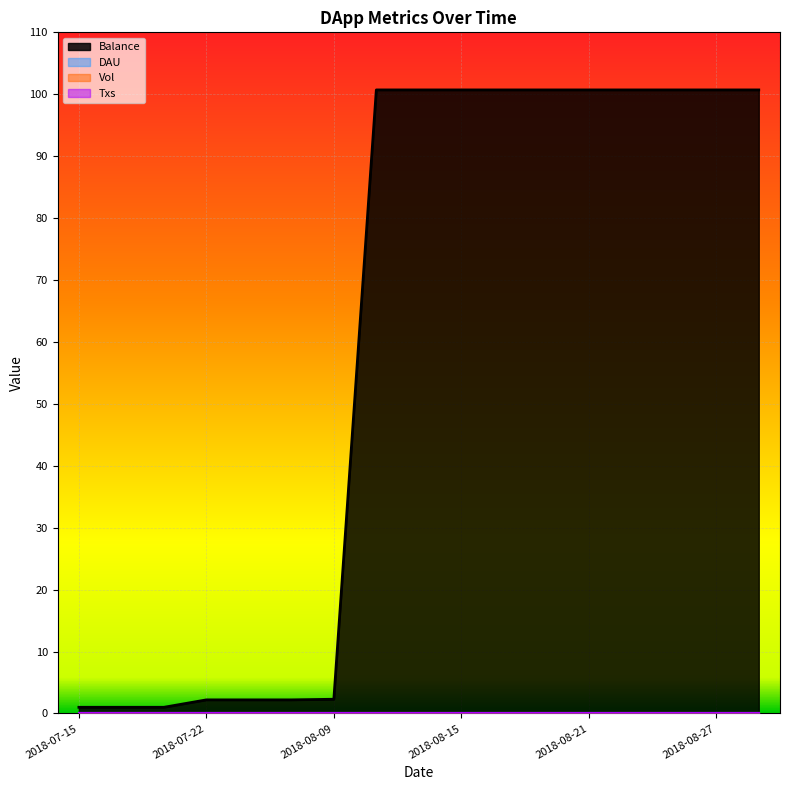

What is the total value across all series at 2018-08-29?

100.7